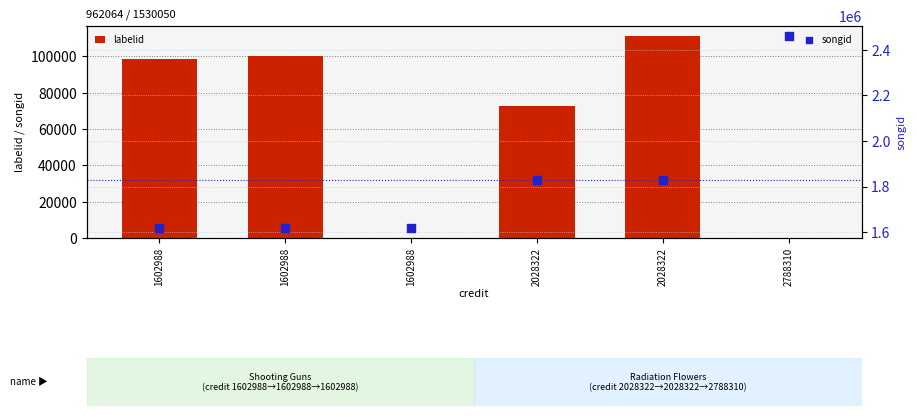

What is the total value across all series at 1602988?

1714811